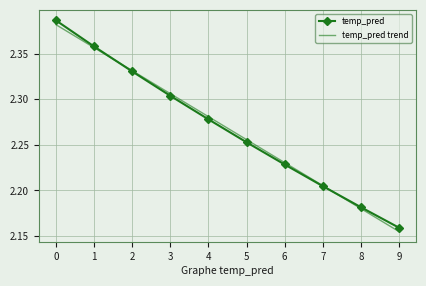

What is the sum of all temp_pred trend values?

22.7